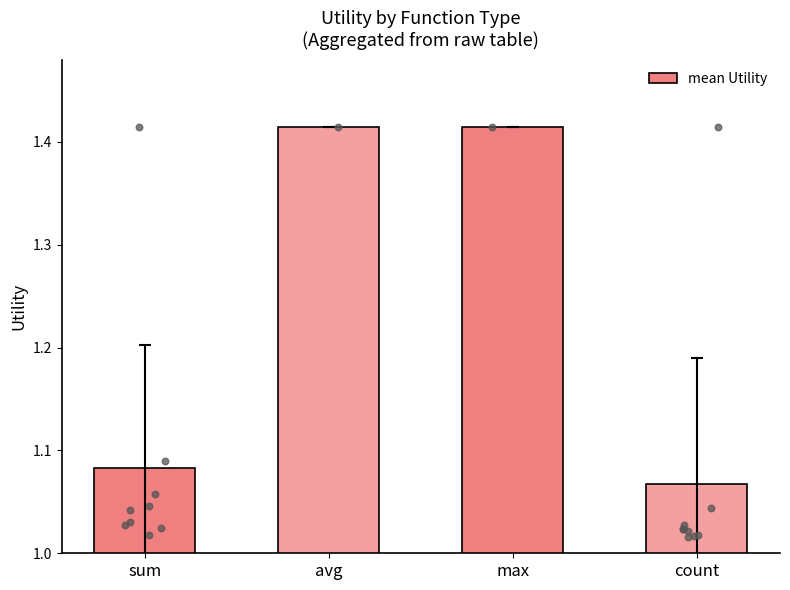

Approximately how many times larger is the value at max compared to avg?

1.0